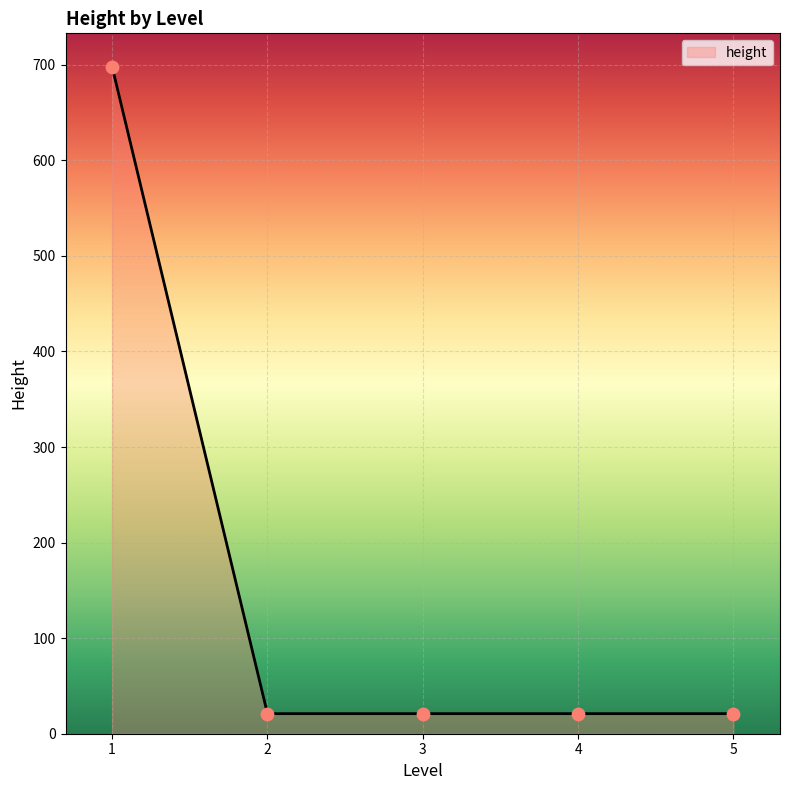

Between 1 and 3, which is larger?

1